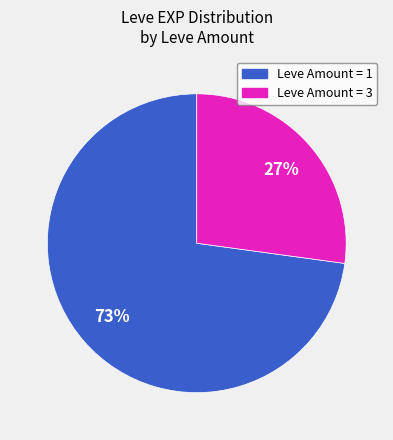

Is there a majority slice in this chart?

Yes